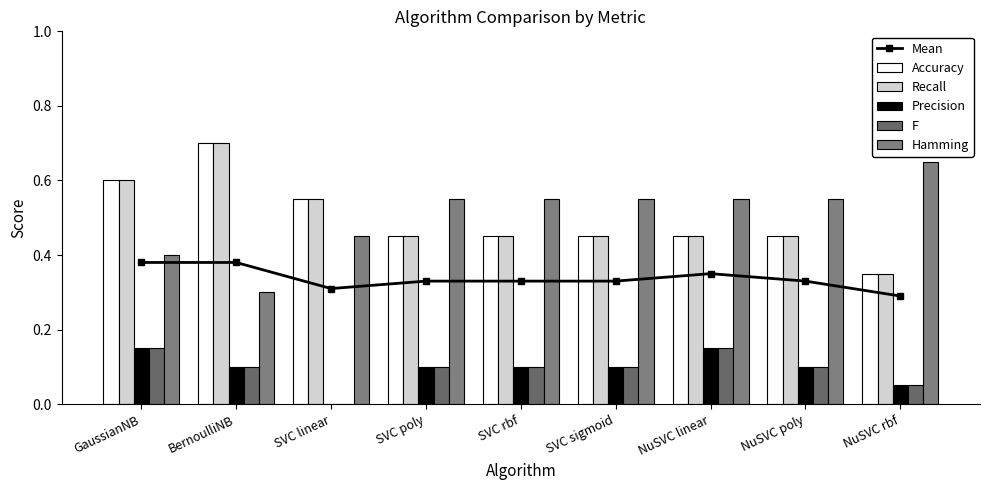

Which category has the lowest value in the Precision series?

SVC linear